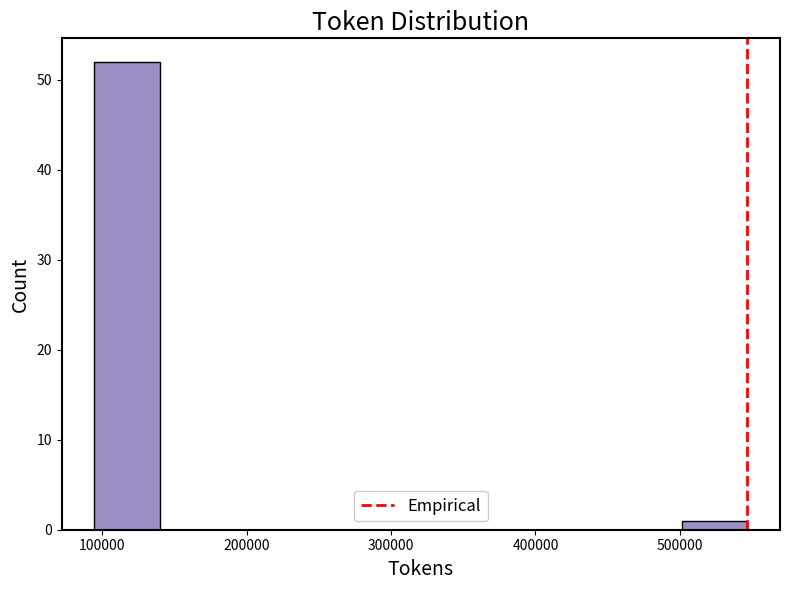

What is the height of the bar covering 90000 to 140000 on the x-axis? Neither the bar edges nor the heights are printed on the chart, so give them approximately, as read against the axes.

52